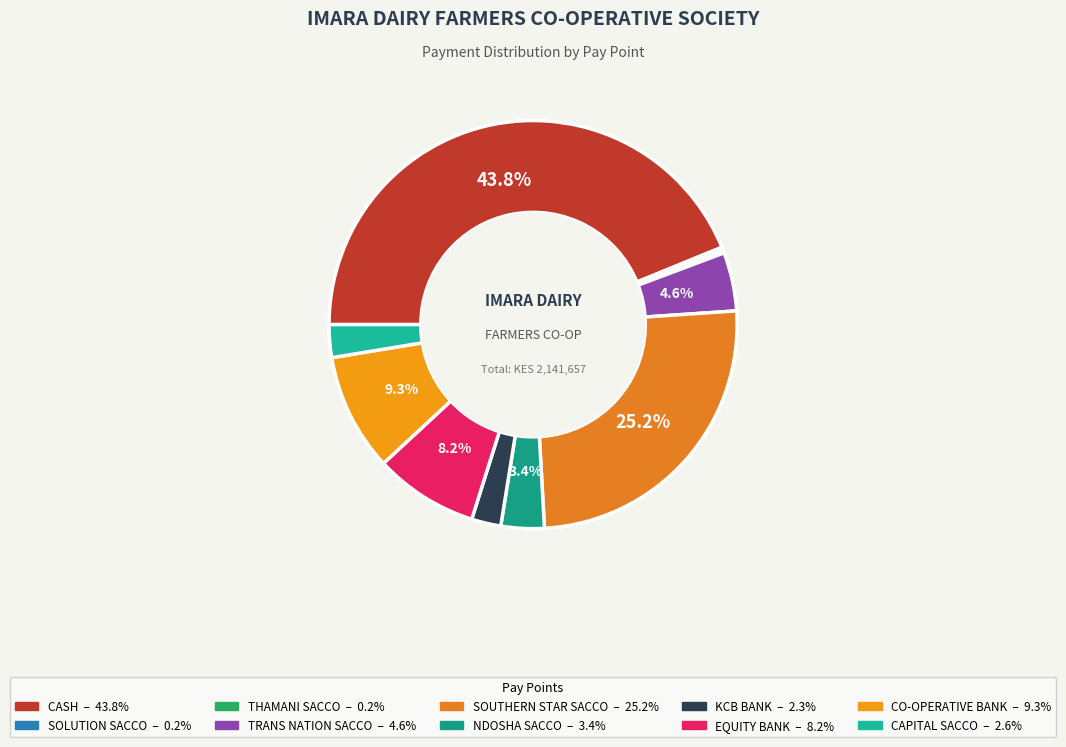

What is the largest slice in the pie chart?

CASH